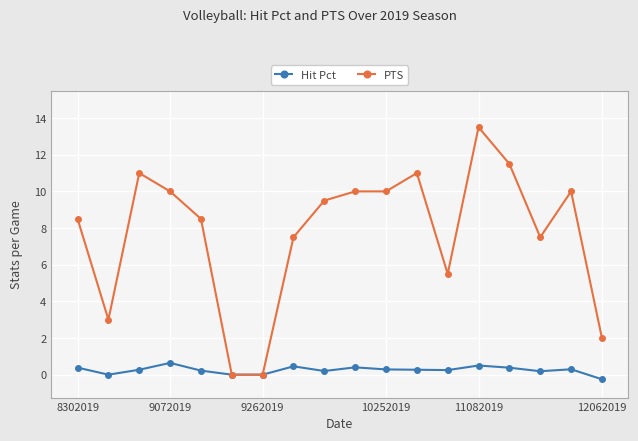

What is the maximum value for PTS?

13.5